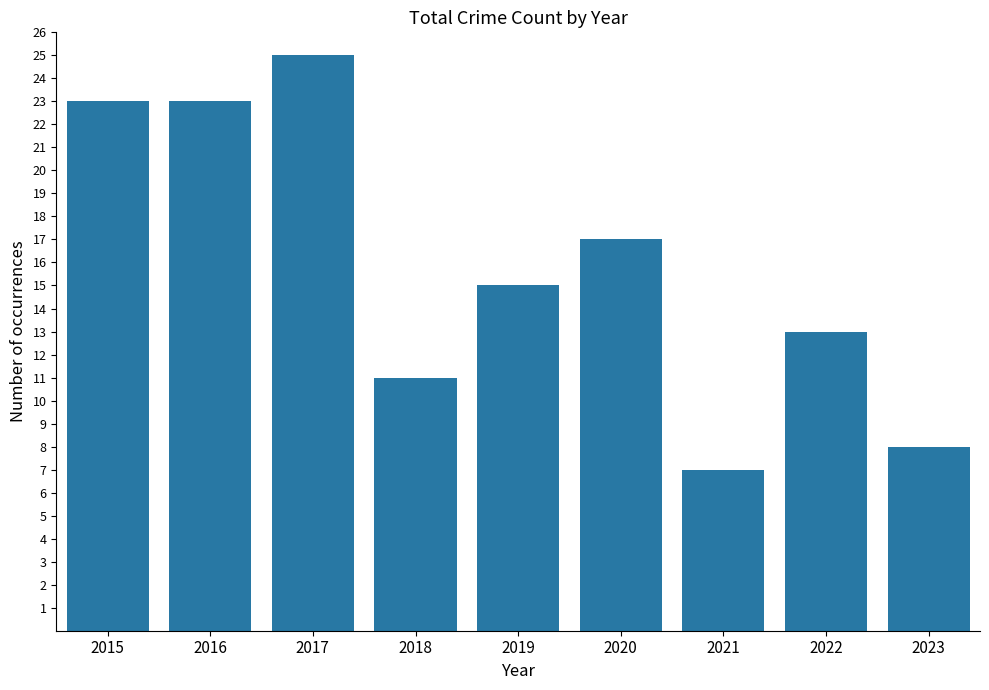

What is the sum of the values at 2018 and 2019?

26